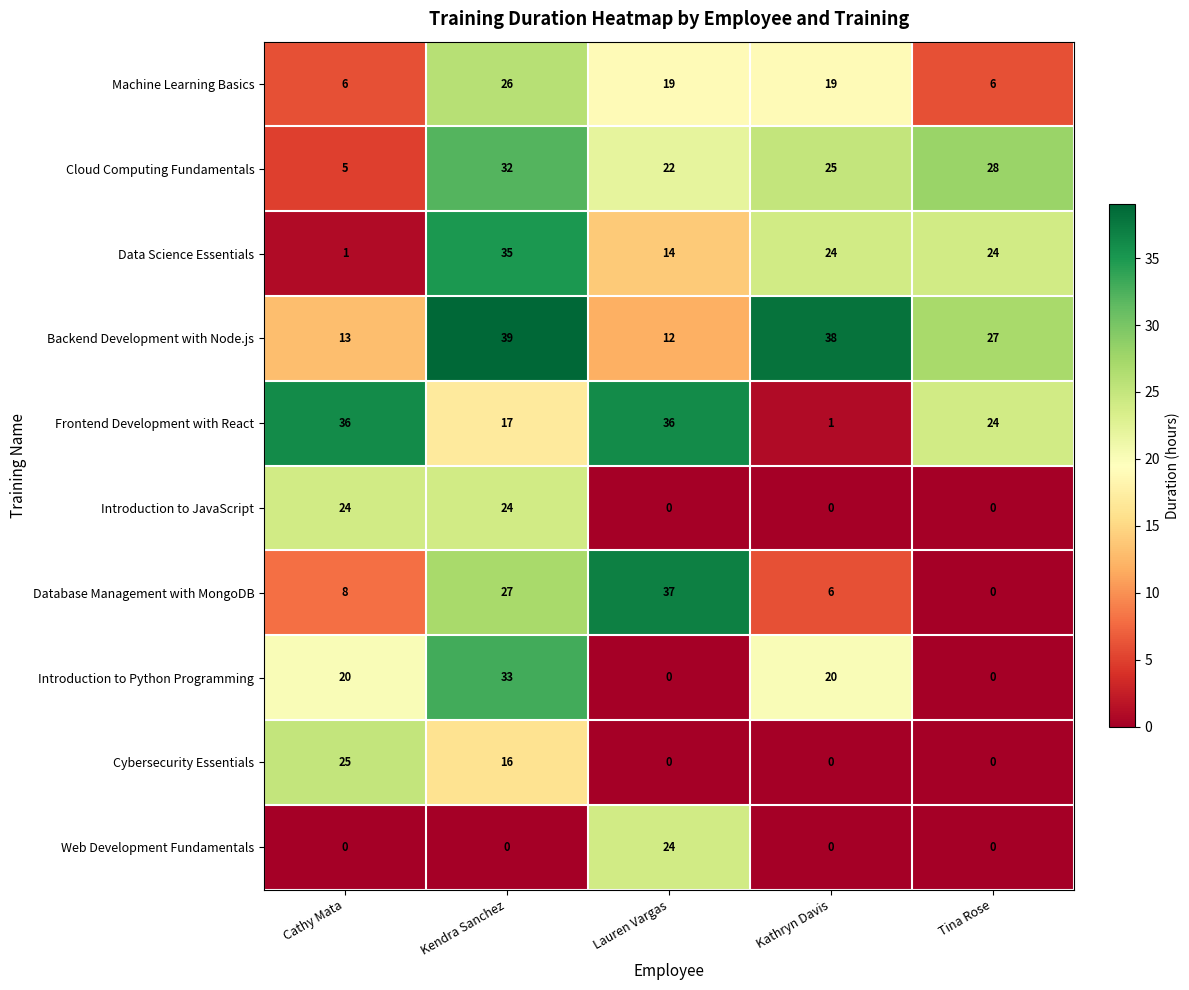

What is the maximum value for Frontend Development with React?

36